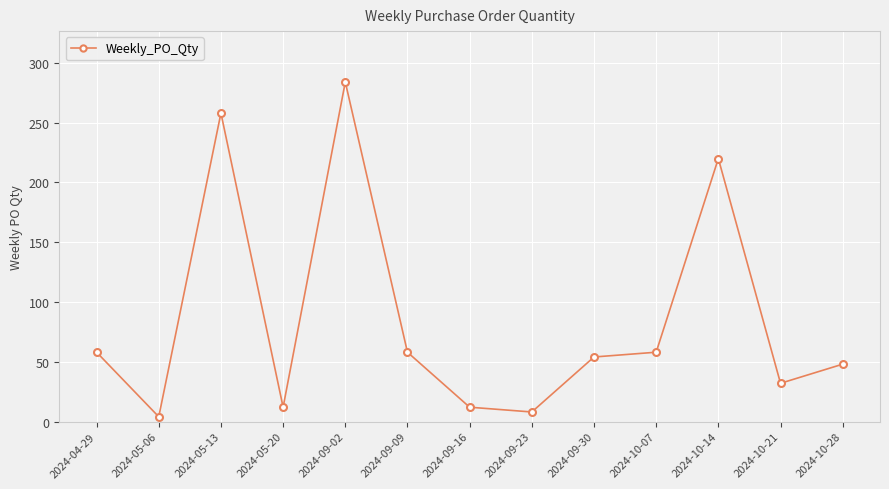

Reading left to right, what are all the values shown in this chart?

58	4	258	12	284	58	12	8	54	58	220	32	48